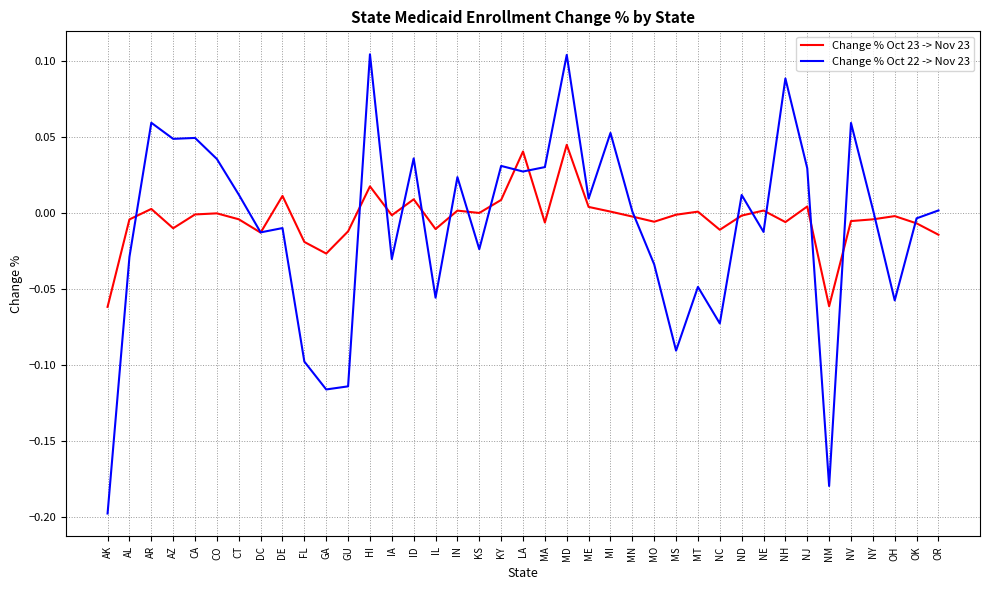

What position from the left is DC?

8